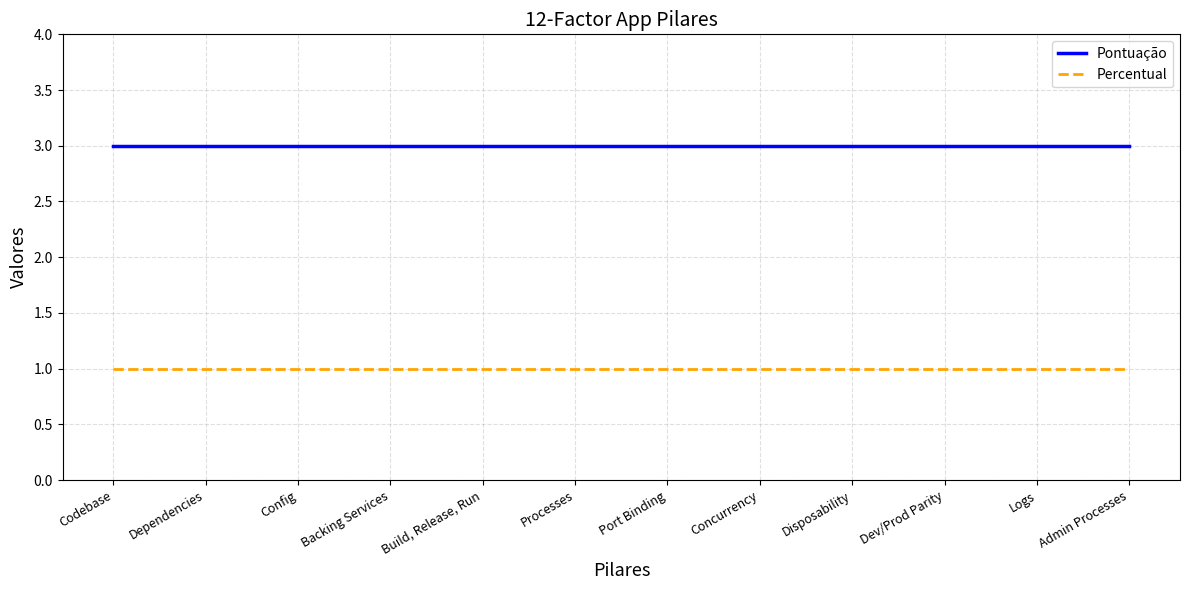

At how many categories does at least one series exceed 1?

12